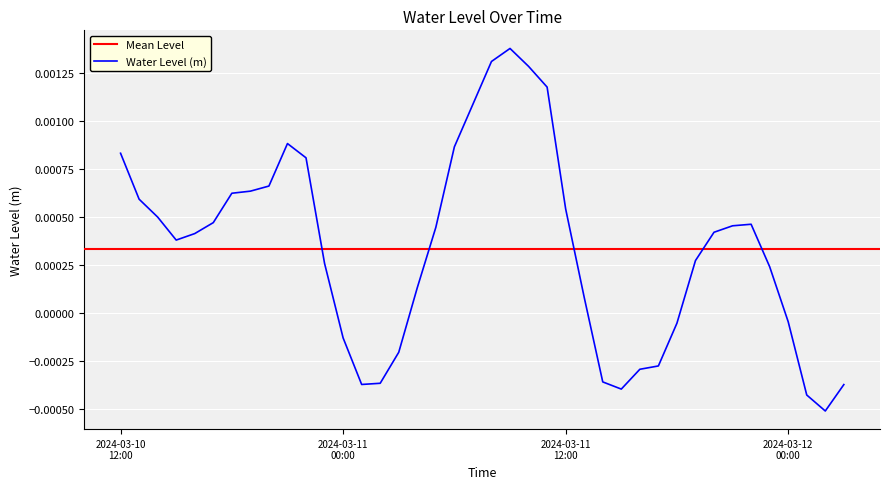

How many points are lower than both their immediate neighbors (excluding endpoints)?

4